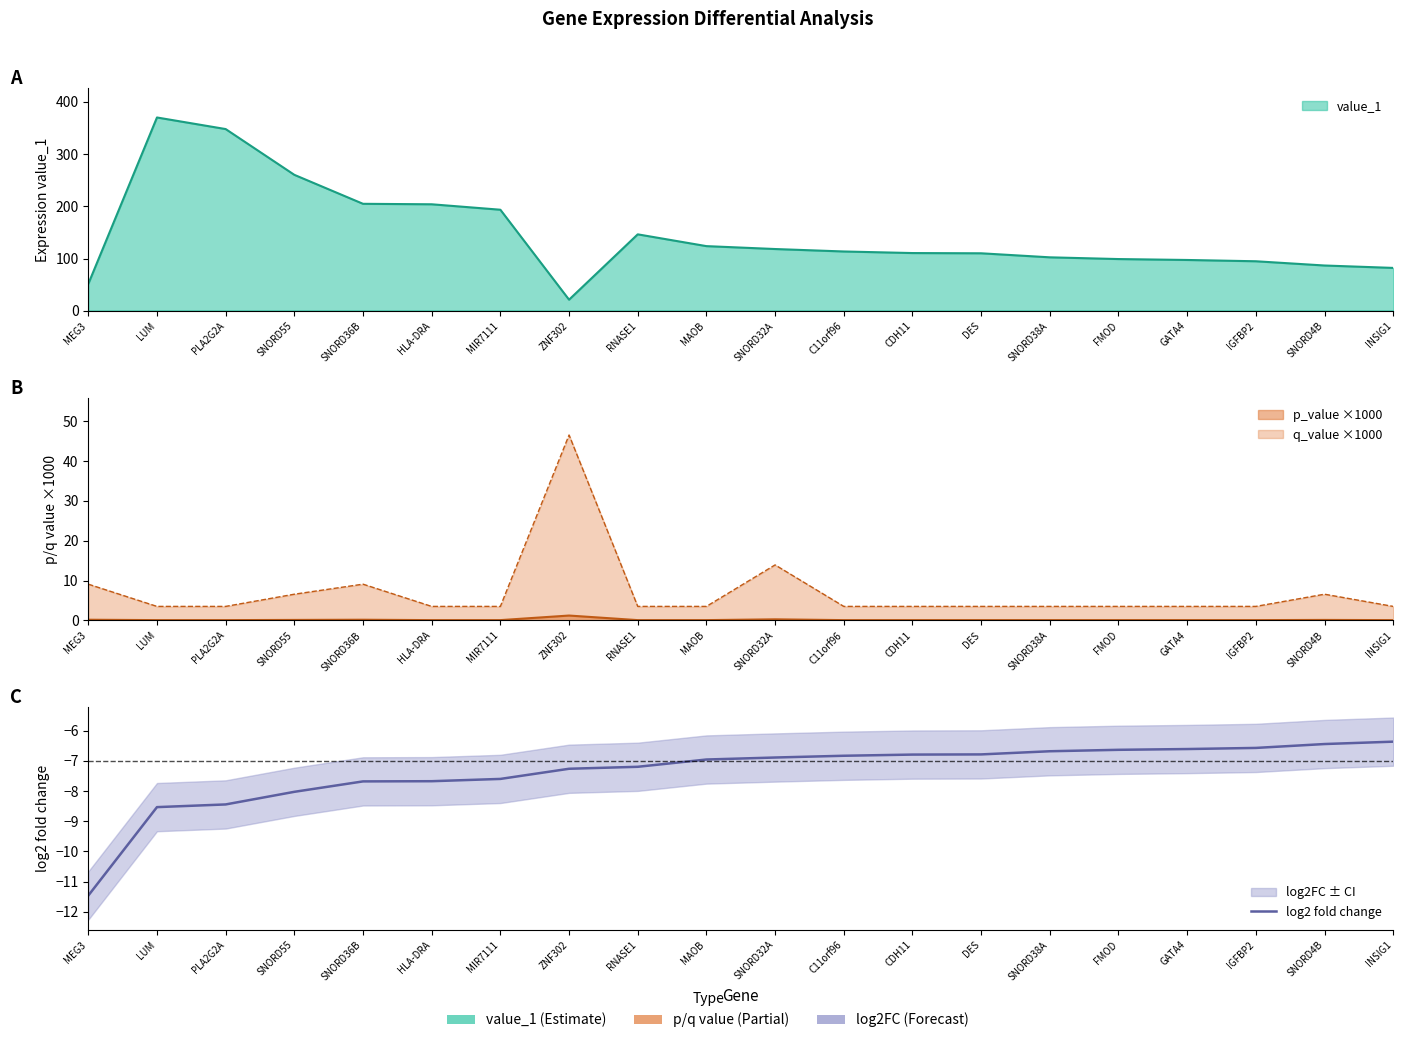

At which label is the value closest to -8?

SNORD55